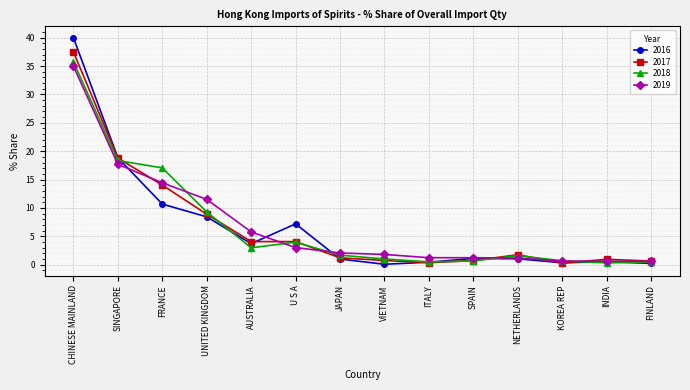

What is the difference between the highest and lowest values at KOREA REP?

0.4